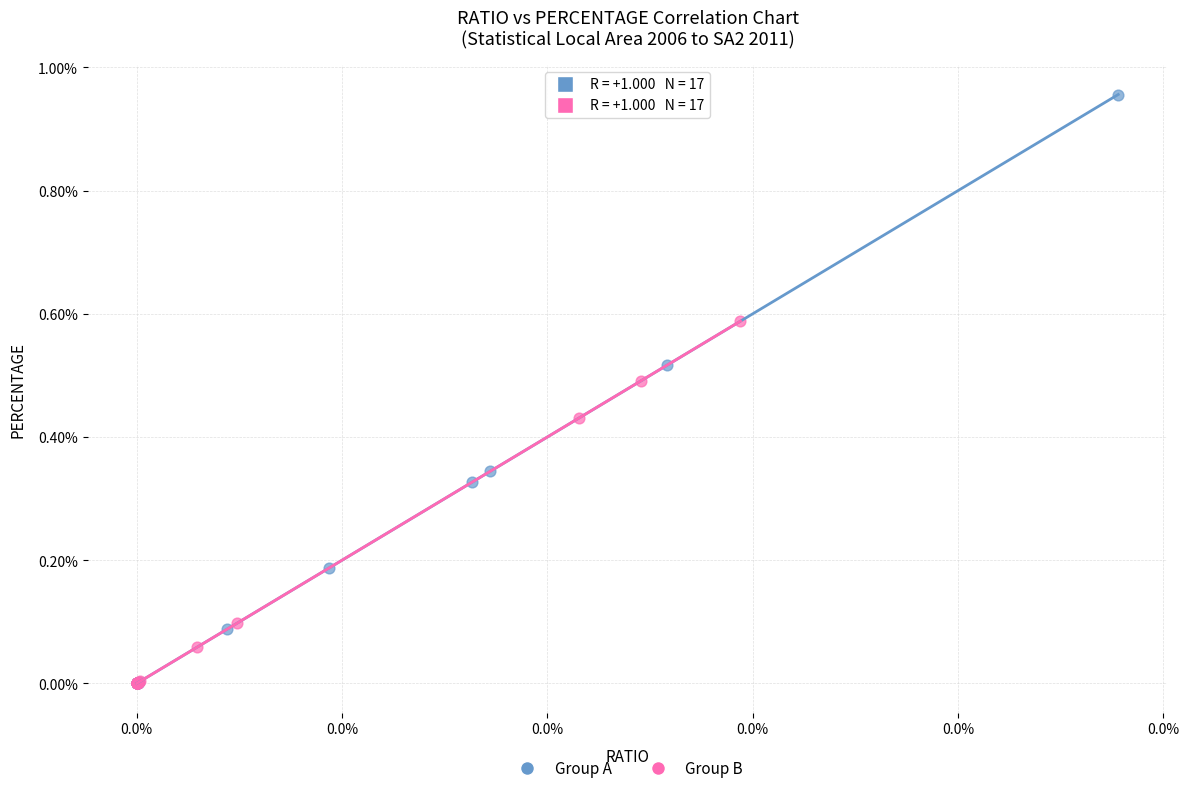

What are all the series names shown in the legend?

Group A, Group B